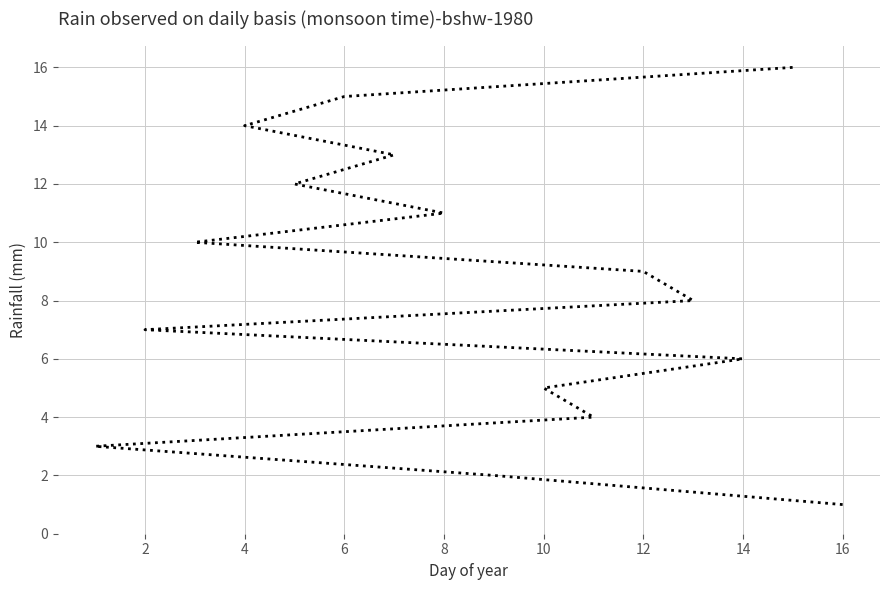

How many lines are shown in the chart?

1